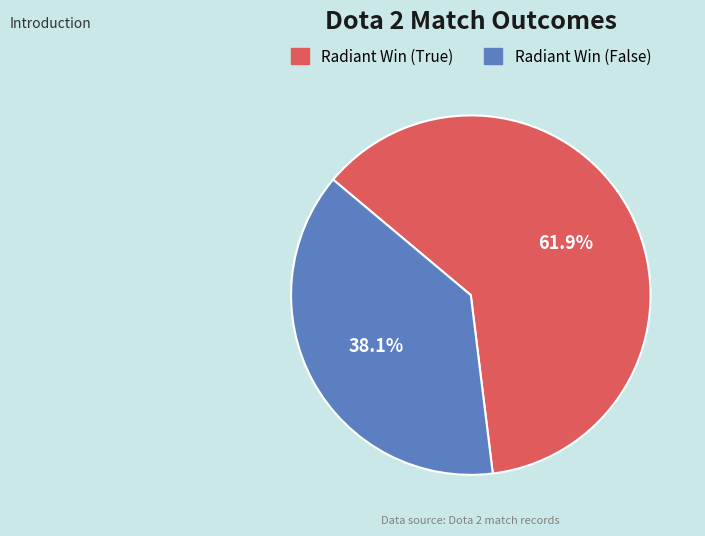

Approximately how many times larger is the value at Radiant Win (True) compared to Radiant Win (False)?

1.6